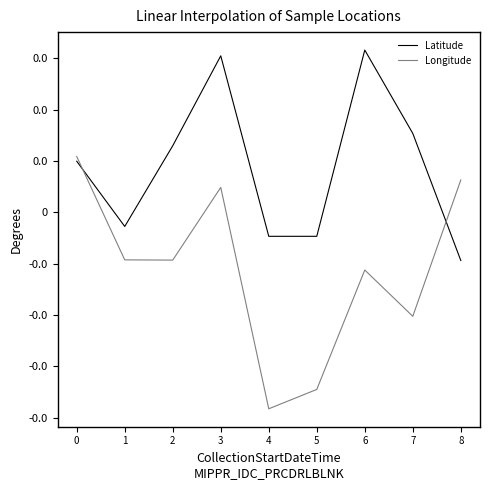

Does the chart display data point markers on the line(s)?

No